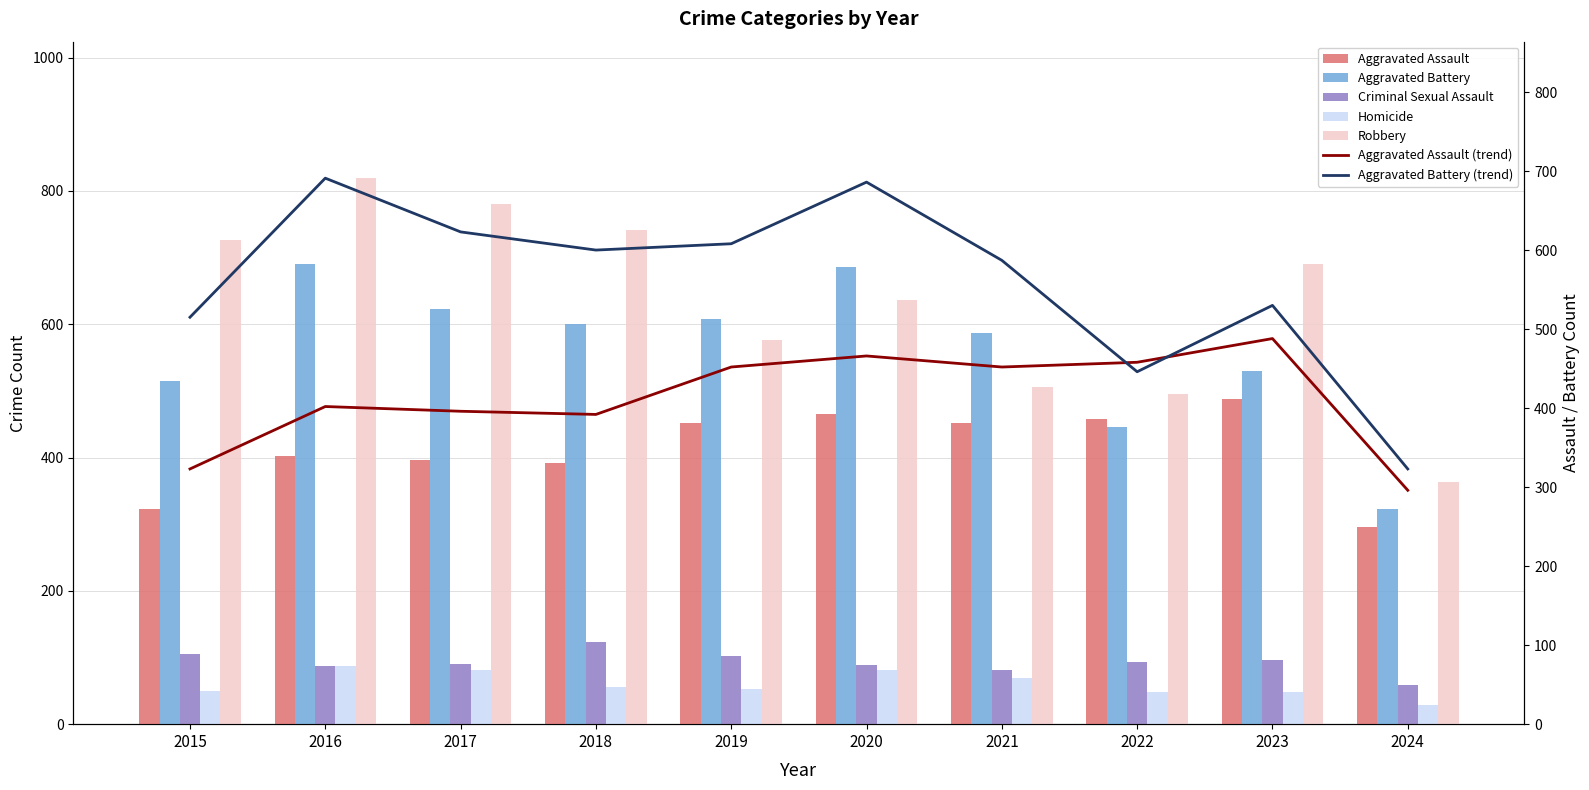

What is the value of the Criminal Sexual Assault bar at the 2nd from the left?

87